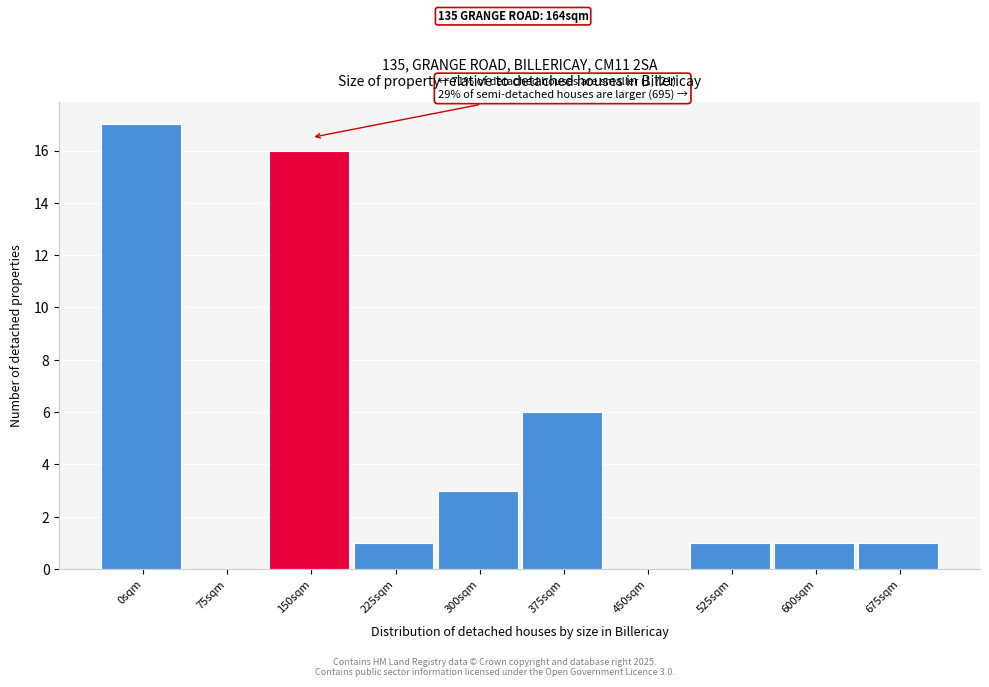

Reading right to left, extract all data points from this chart.

675sqm=1	600sqm=1	525sqm=1	450sqm=0	375sqm=6	300sqm=3	225sqm=1	150sqm=16	75sqm=0	0sqm=17